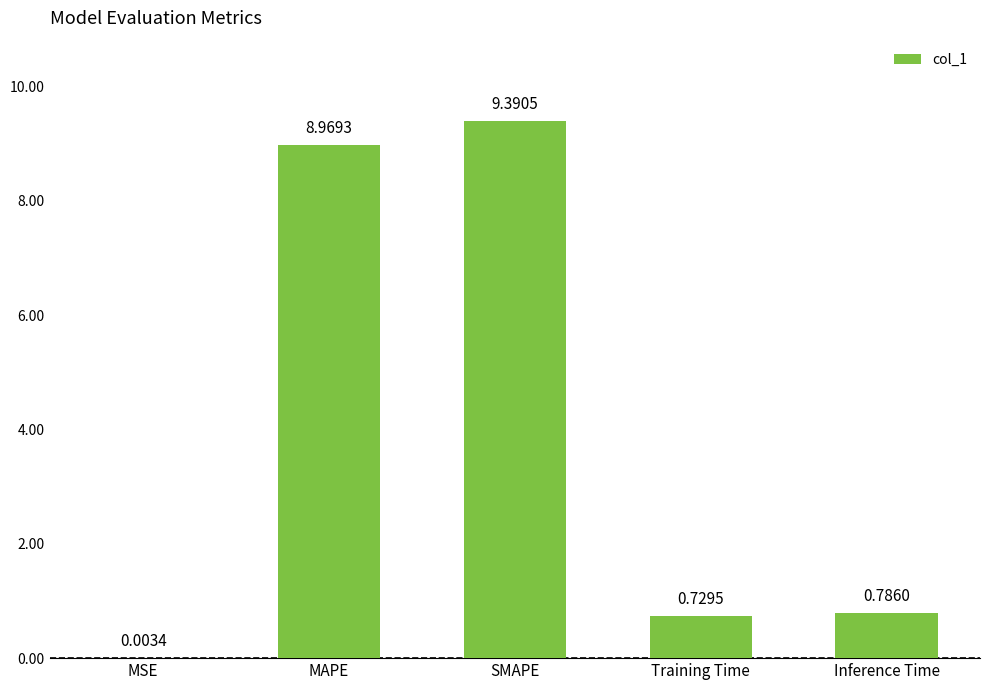

What is the change in value from MAPE to Training Time?

-8.2